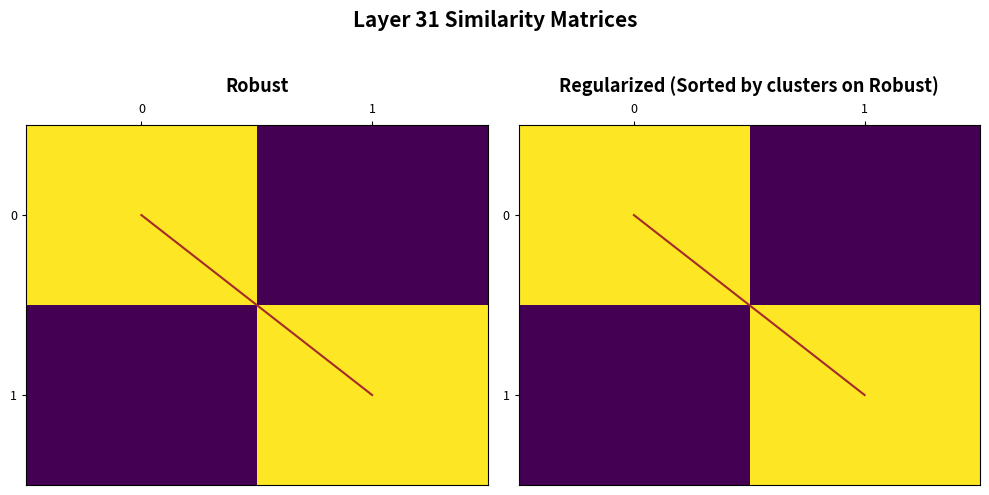

True or false: 1 has a value of 1 at 1.

True